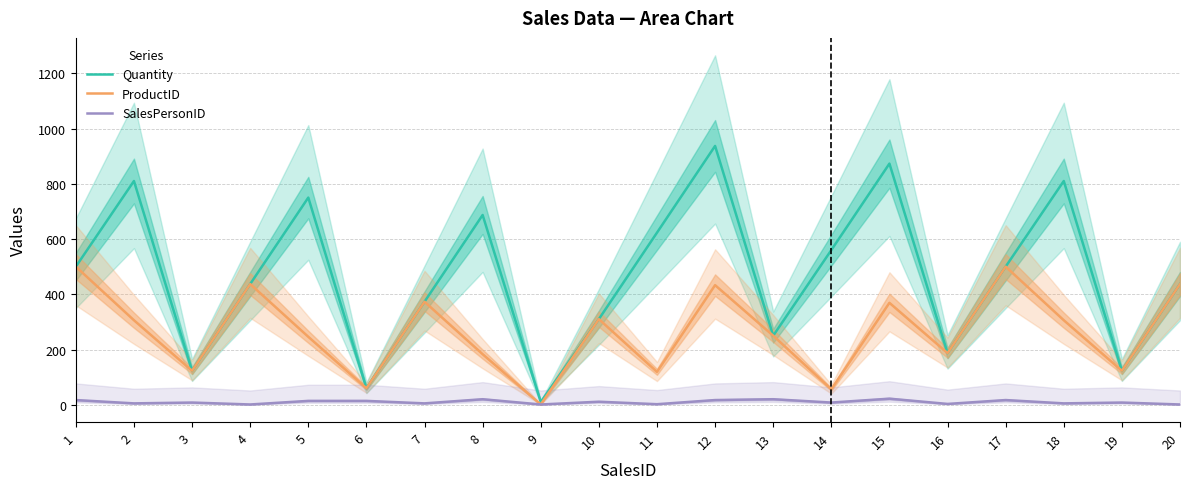

Which category has the highest value across all series?

12